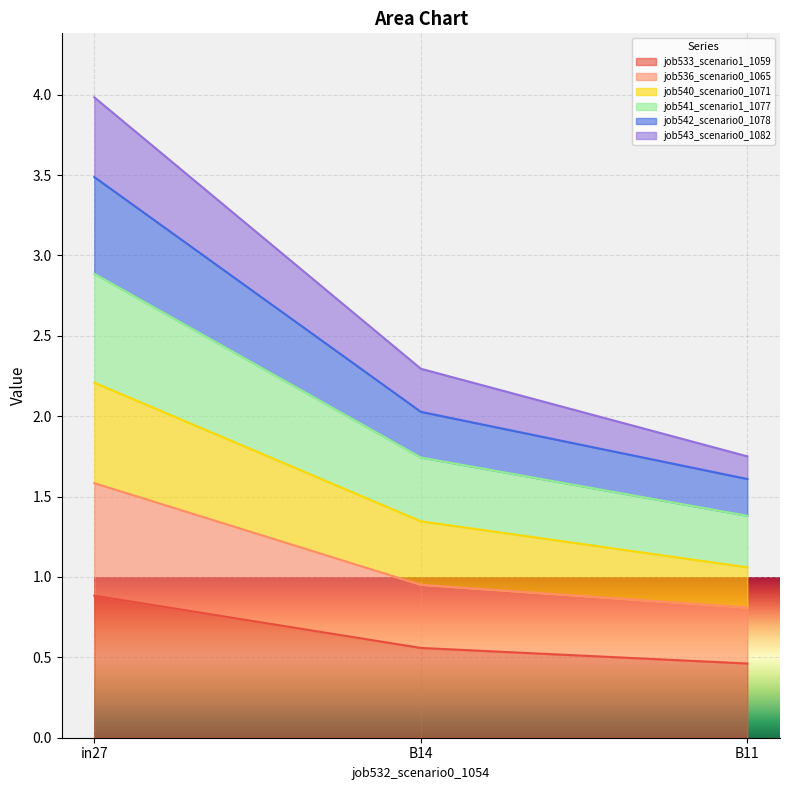

At how many categories does at least one series exceed 3?

1